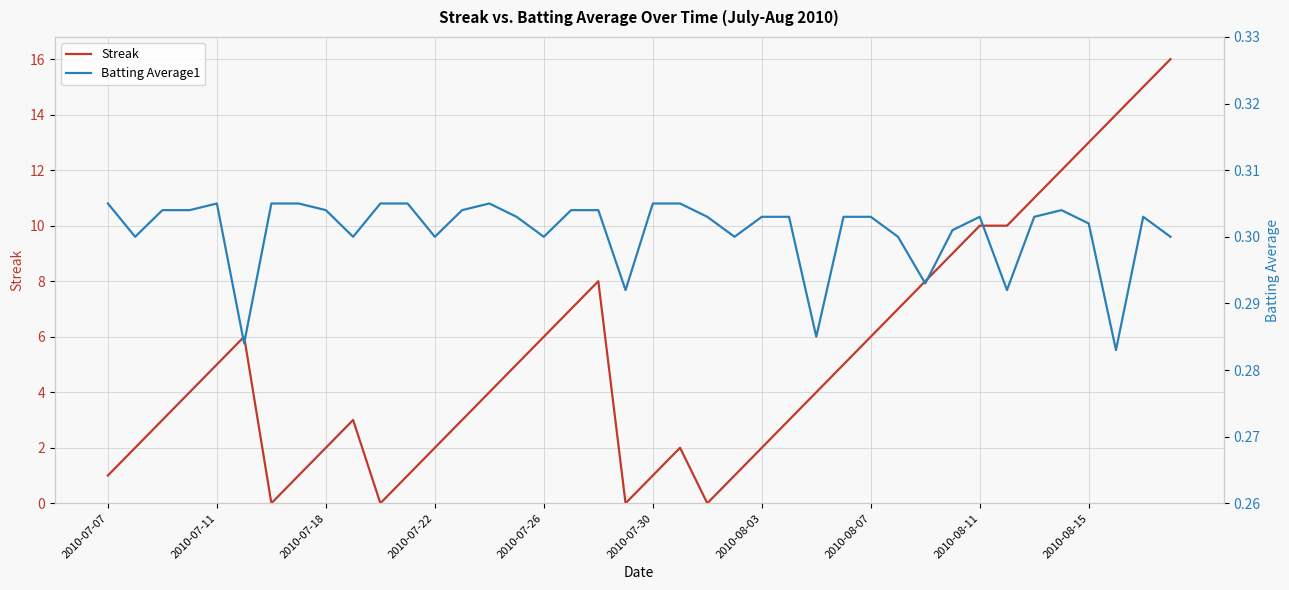

At how many categories does at least one series exceed 3?

22